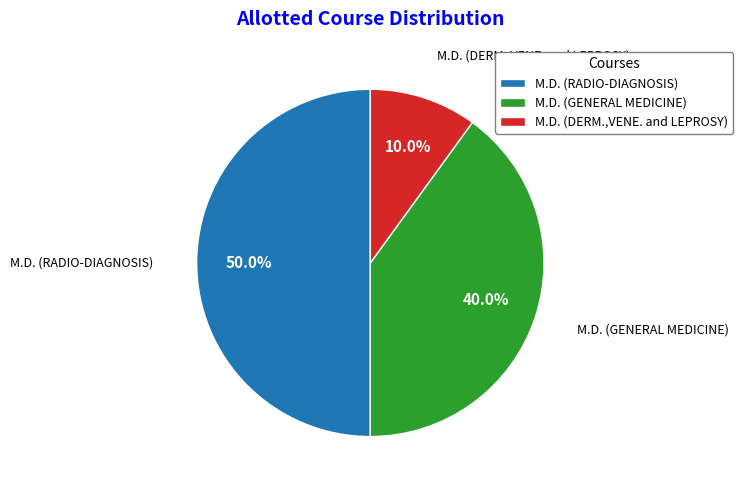

To the nearest percent, what is the average slice percentage?

33%